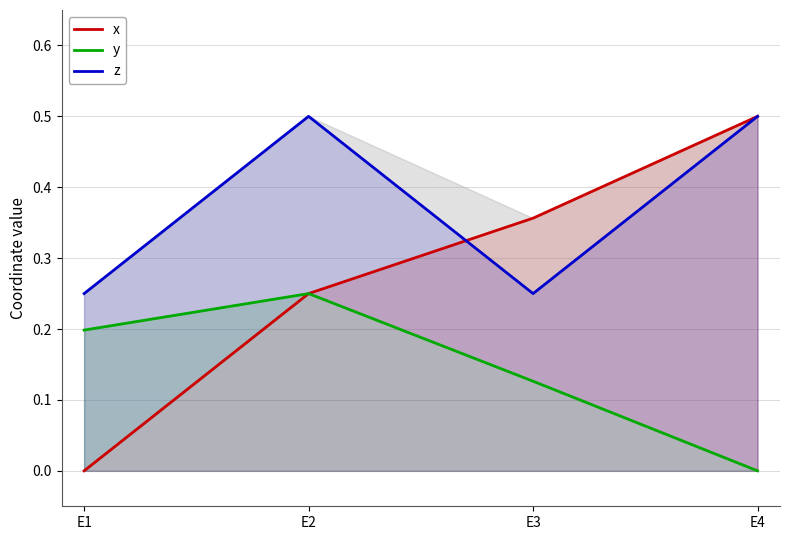

In z, how many points are higher than both neighbors (excluding endpoints)?

1